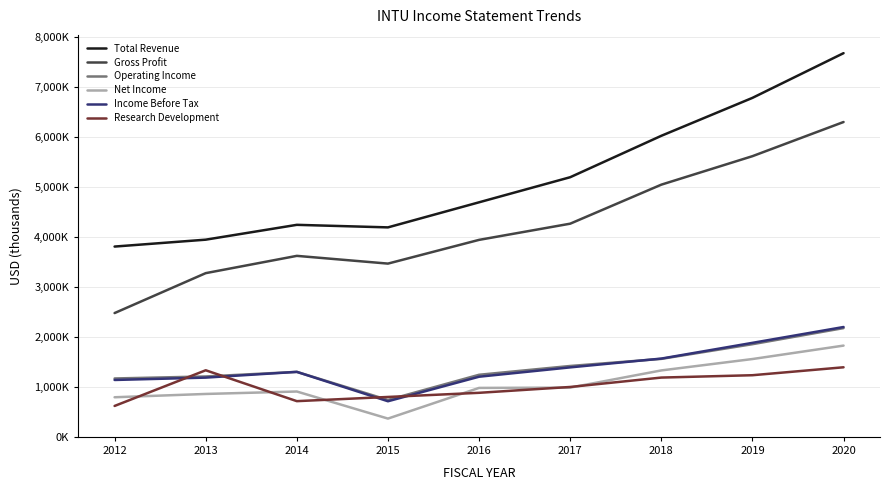

Where is Operating Income nearest to the value 1457000?

2017